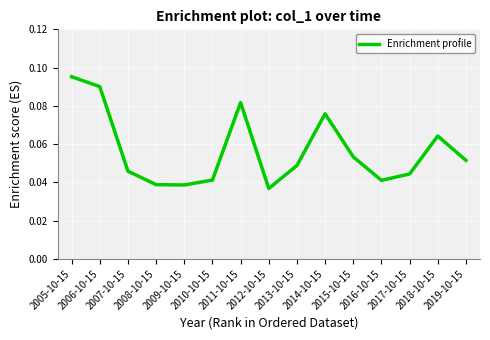

What is the label of the 9th point from the right?

2011-10-15